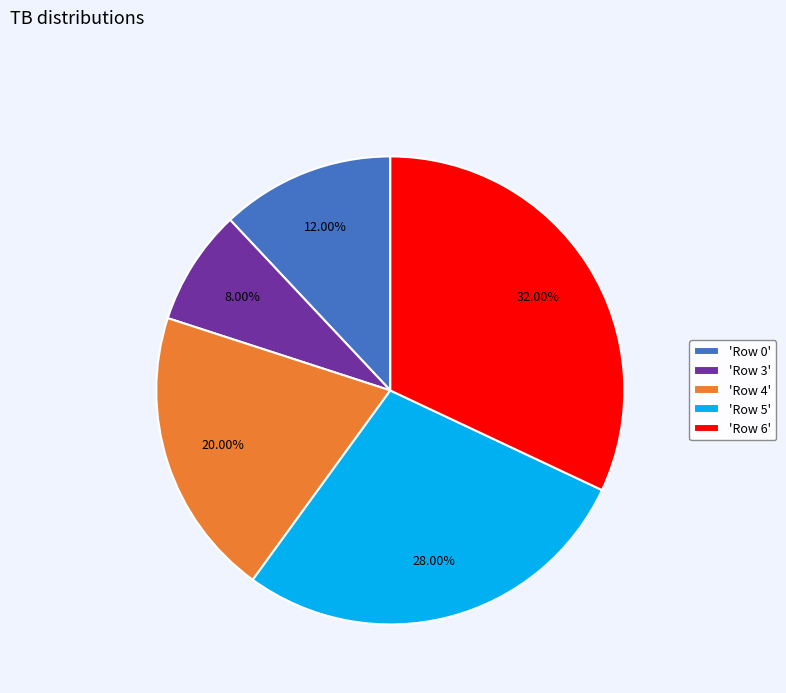

Combined, do 'Row 5' and 'Row 6' account for over 50%?

Yes